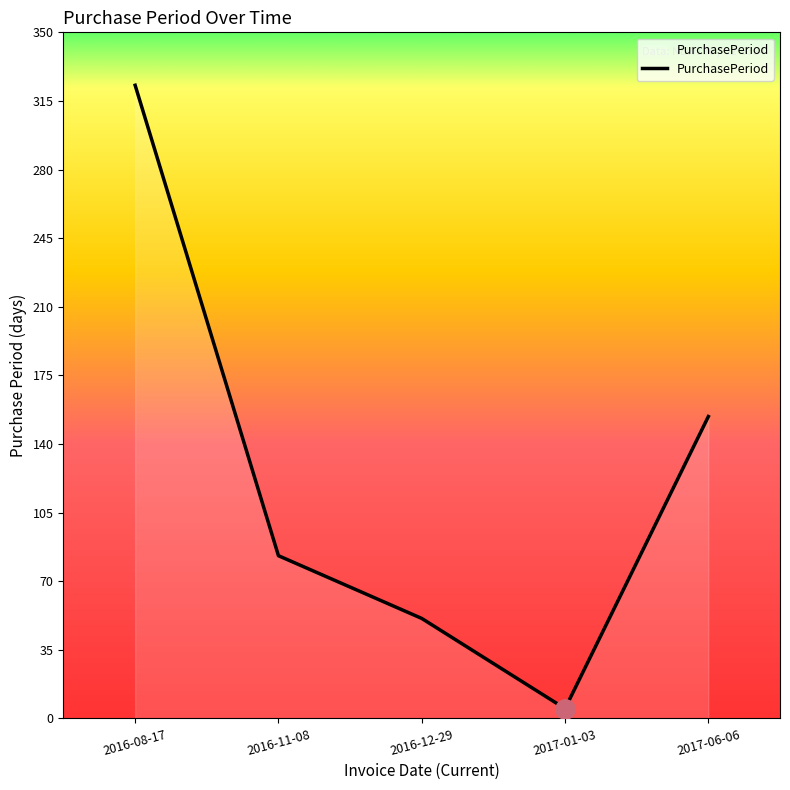

What is the change in value from 2016-11-08 to 2017-01-03?

-78